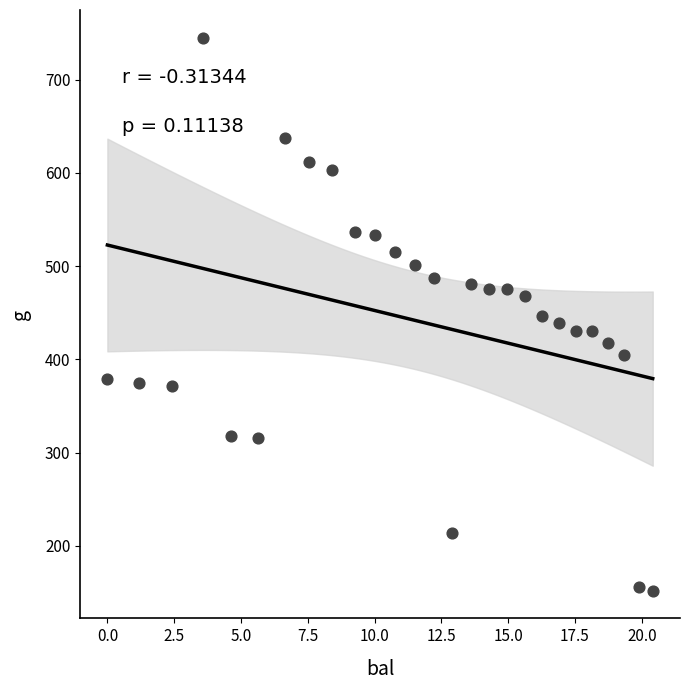

What is the range of X values (max minus min)?

20.4